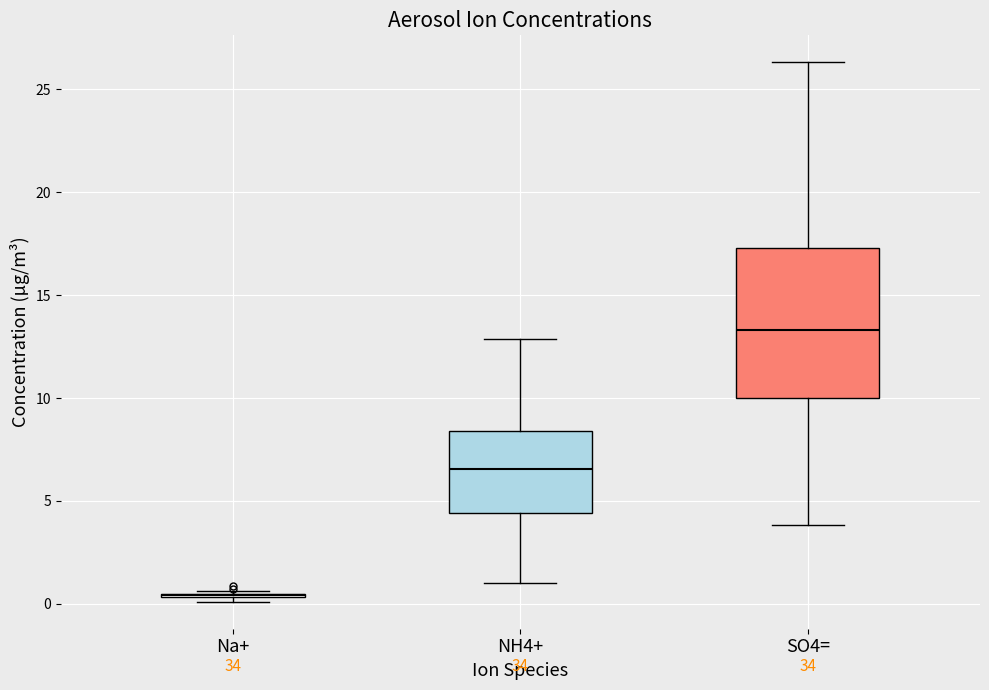

Reading left to right, read every box against the y-axis: the position of its median line, the range the box covers, and the ends of its whiskers. The values are not printed on the chart, so give them approximately, as read against the axis.

Na+: box collapsed to a line at 0.5, whiskers 0.0 to 0.5
NH4+: median 6.5, box 4.5 to 8.5, whiskers 1.0 to 13.0
SO4=: median 13.5, box 10.0 to 17.5, whiskers 4.0 to 26.5